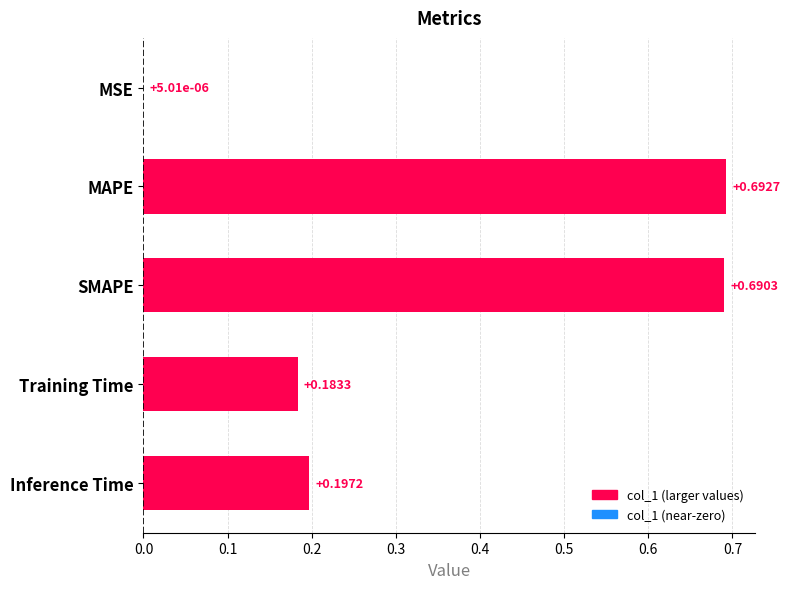

What is the sum of all values?

1.8